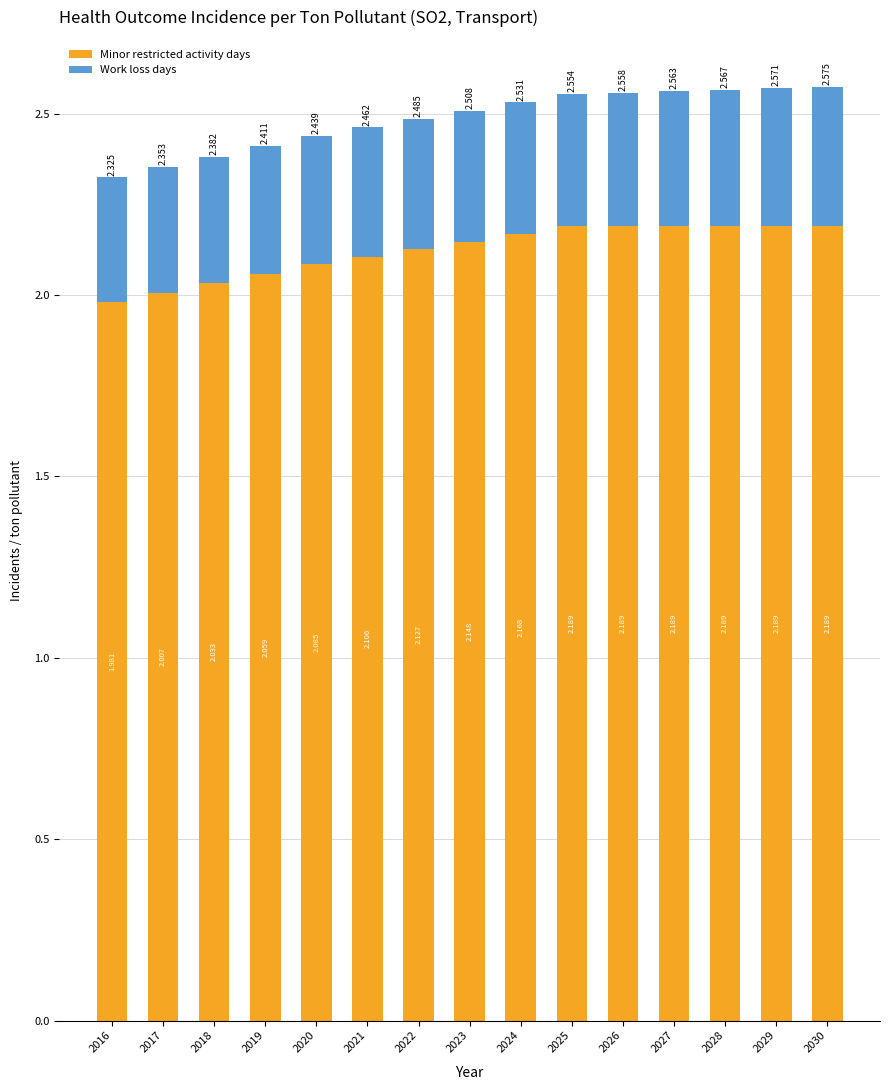

Does the chart contain stacked bars?

Yes